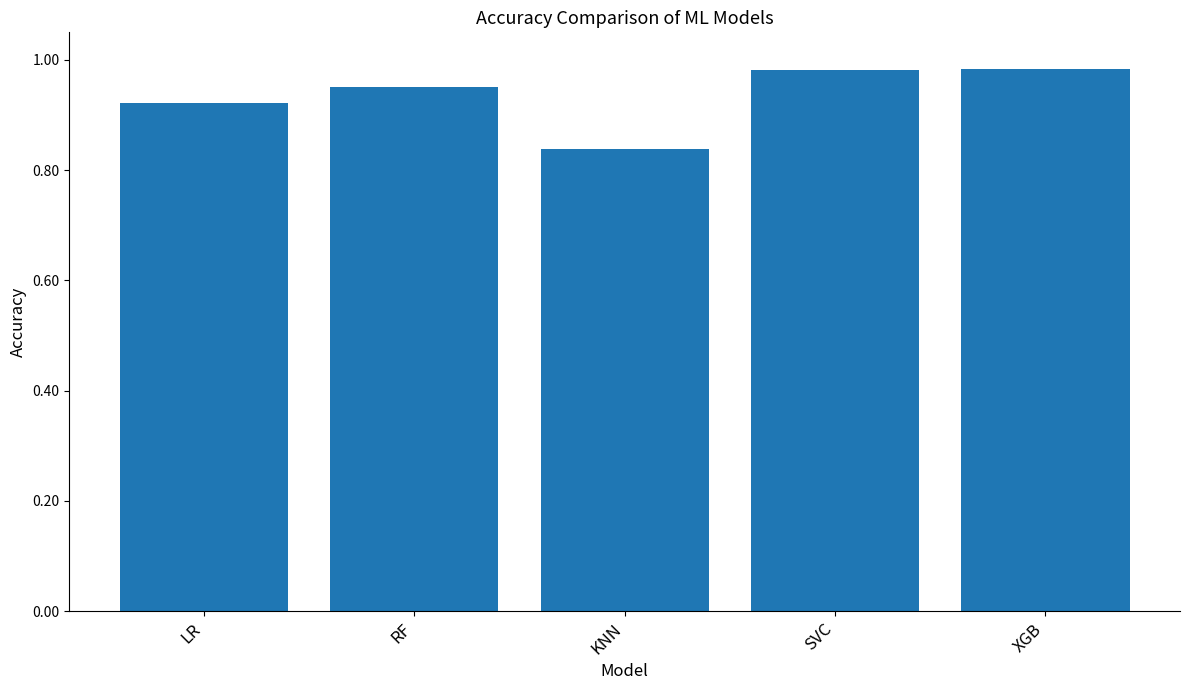

Which category has the lowest value across all series?

KNN